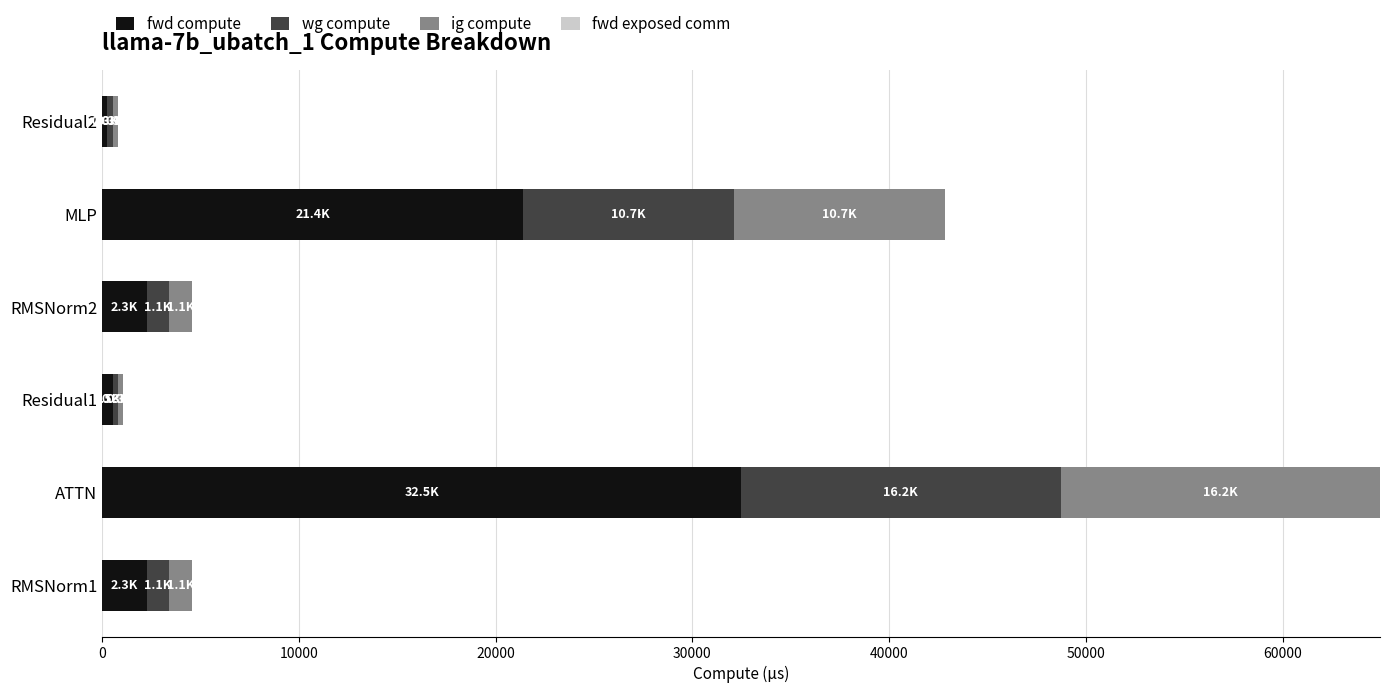

At which category is the sum across all series the highest?

ATTN